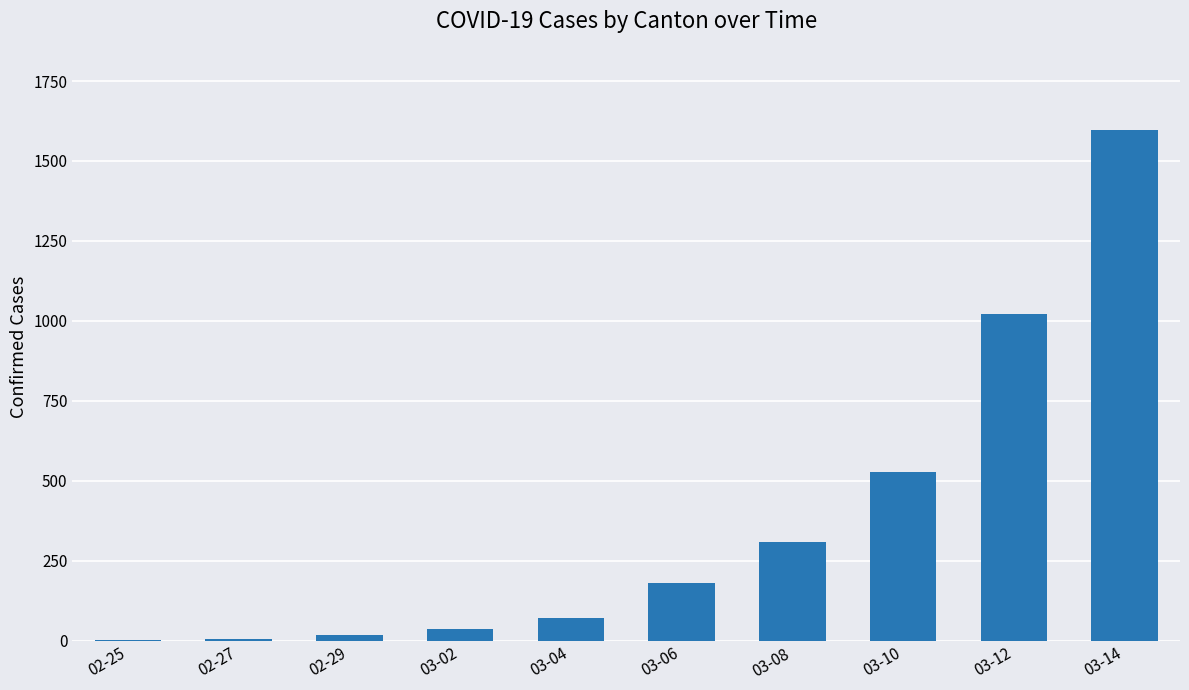

How many data points does each series have?

10